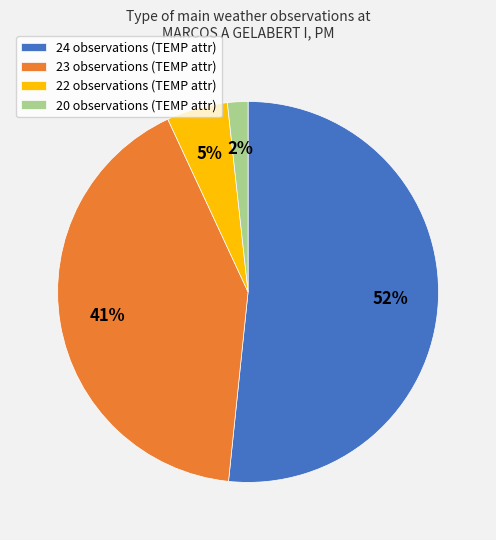

Is it true that 20 observations (TEMP attr) is 2% of the pie?

True